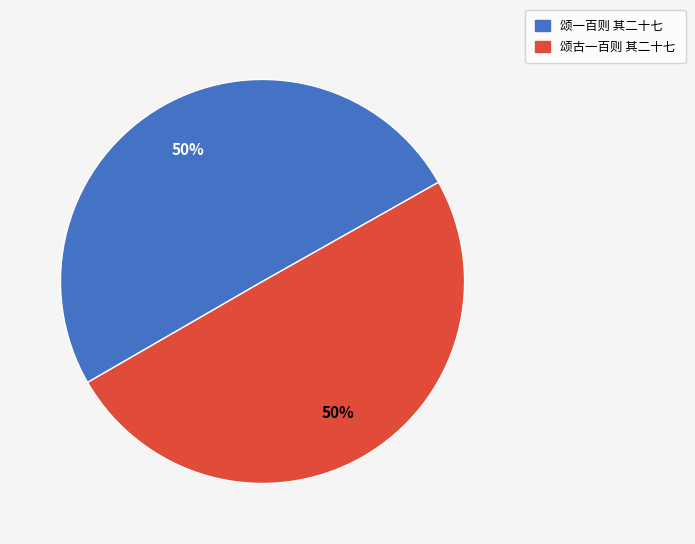

The 颂一百则 其二十七 slice represents 50% of the pie. True or false?

True